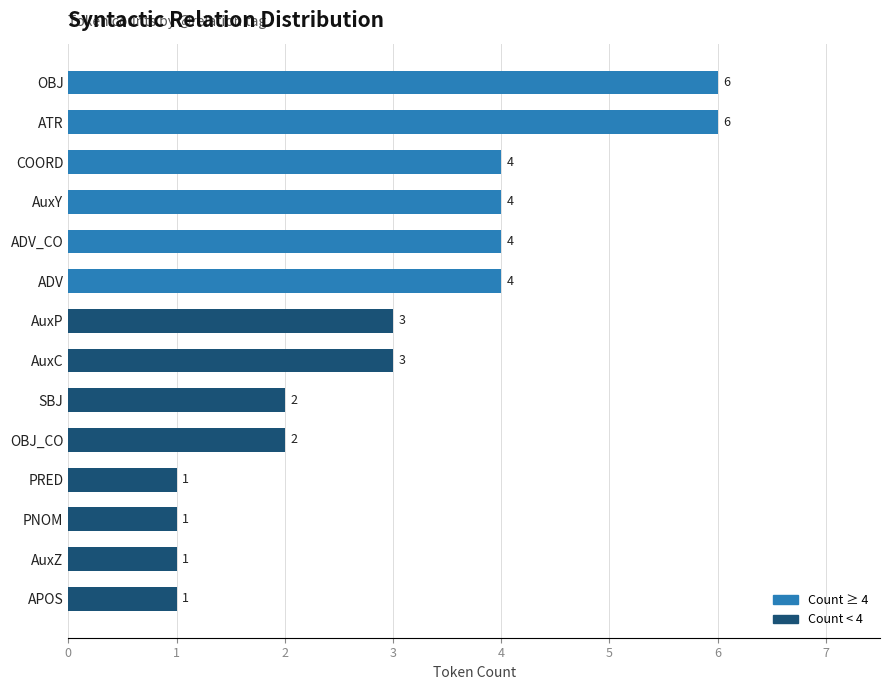

What is the label of the 3rd bar from the bottom?

PNOM